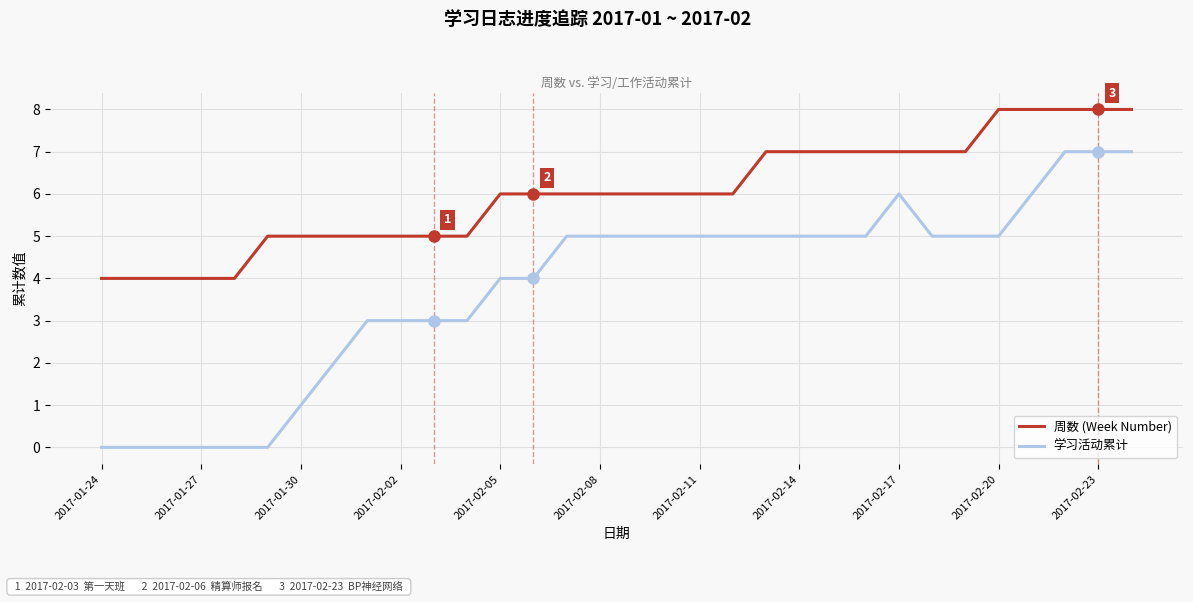

How many lines are shown in the chart?

2